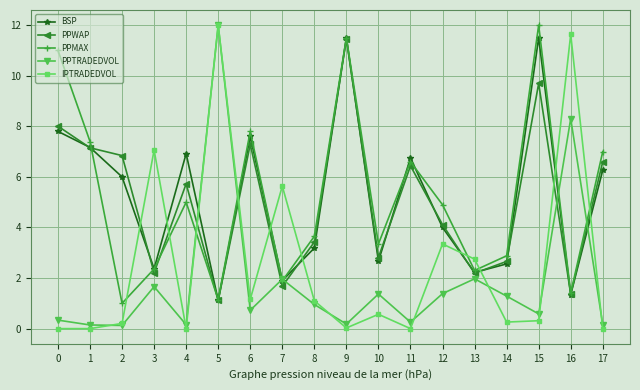

How many intersections are there between IPTRADEDVOL and BSP?

10